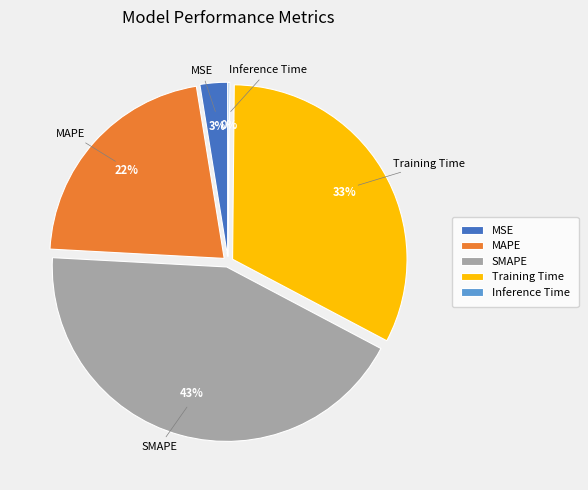

Which slice is the largest?

SMAPE